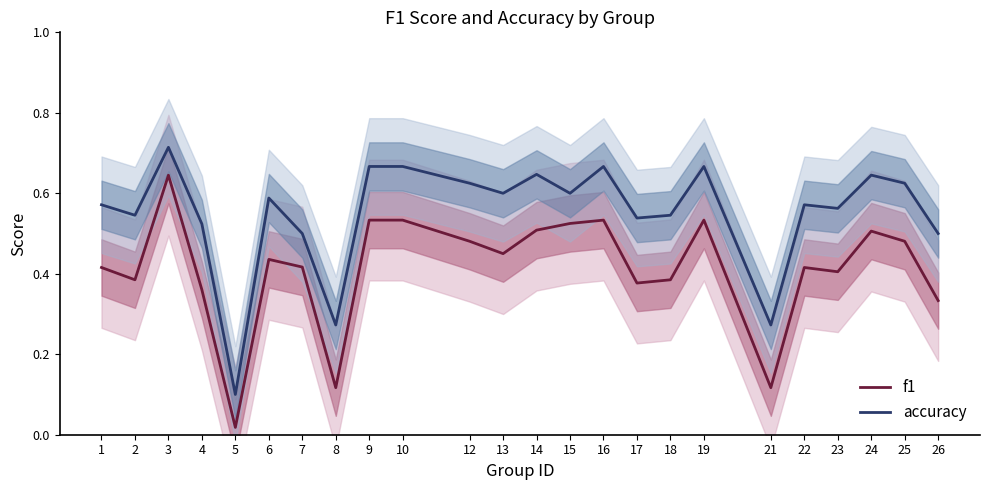

What are all the series names shown in the legend?

f1, accuracy